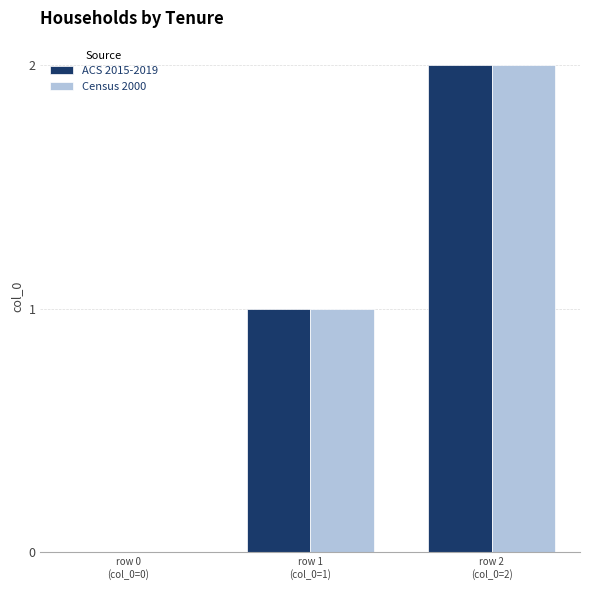

Is it true that ACS 2015-2019 equals 3 at row 2
(col_0=2)?

False